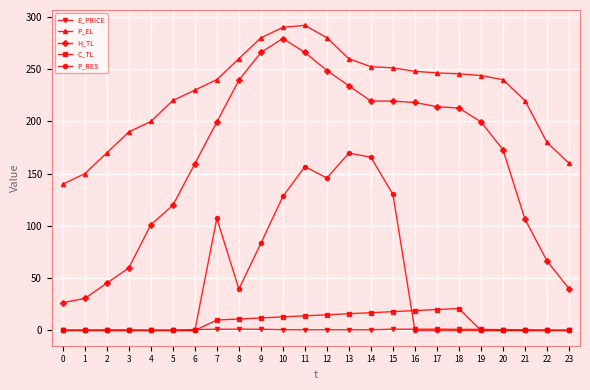

Which series has the widest spread of values?

H_TL